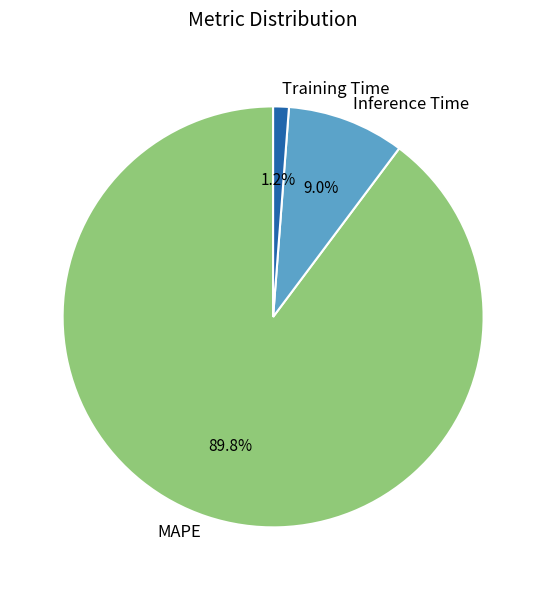

To the nearest percent, what percentage of the pie is MAPE?

90%